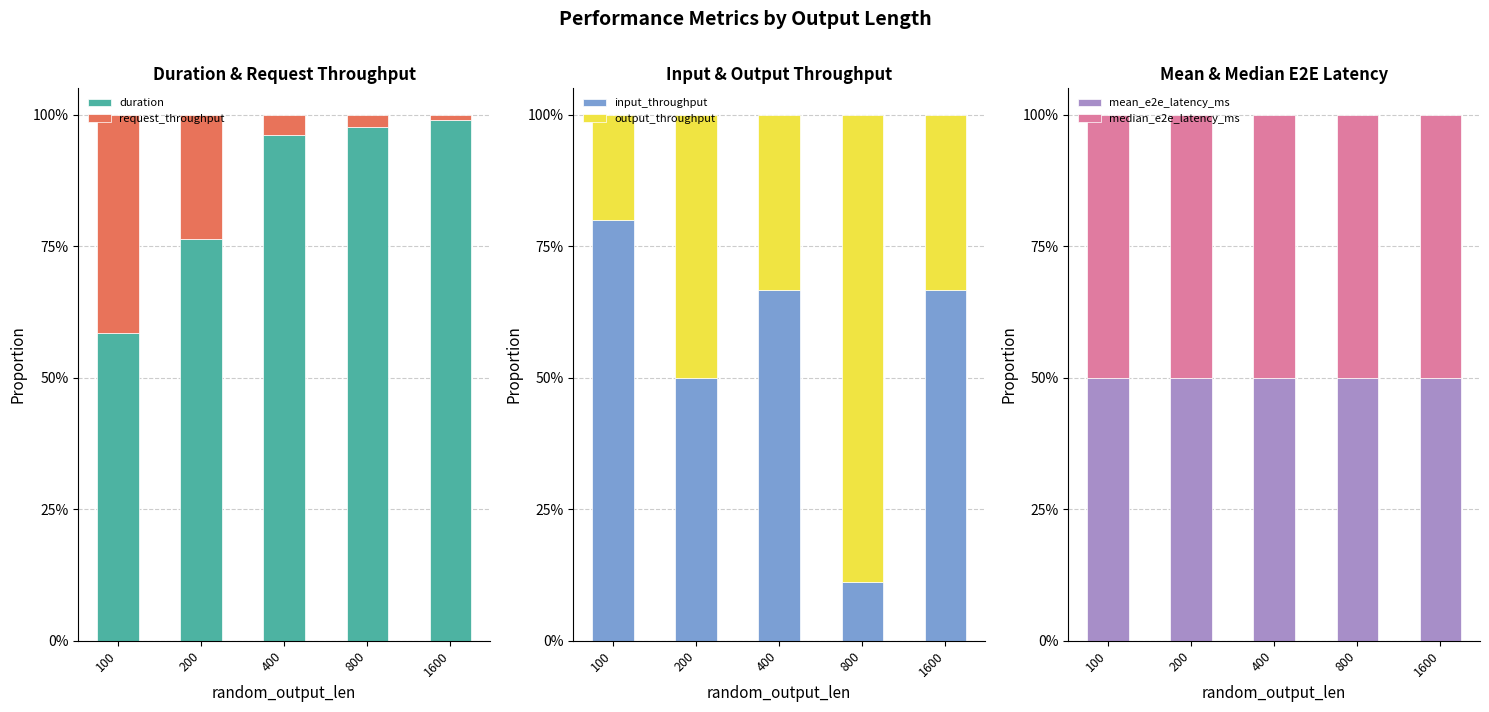

Does the chart contain any negative values?

No